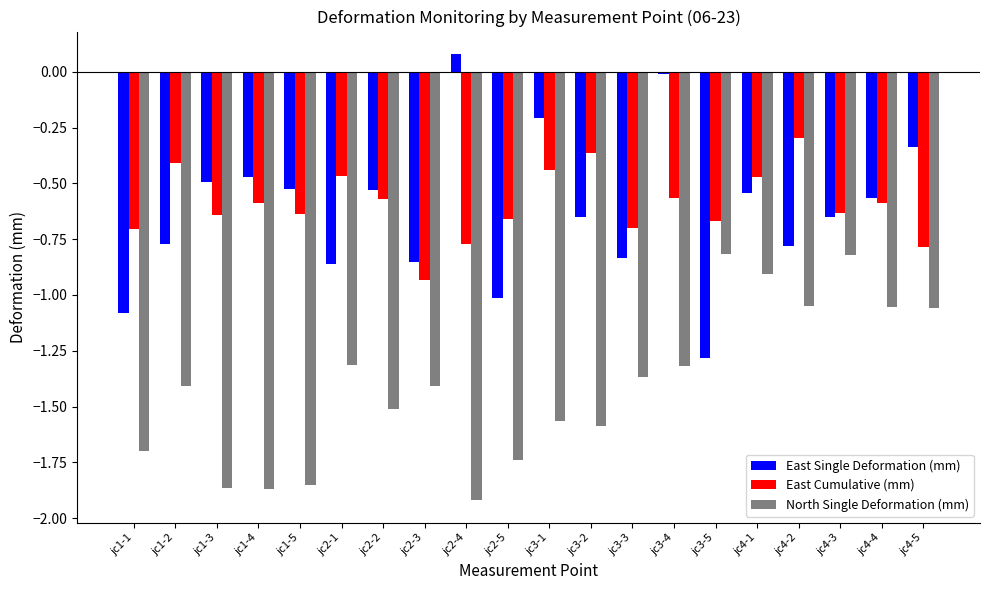

Which category has the lowest value across all series?

jc2-4